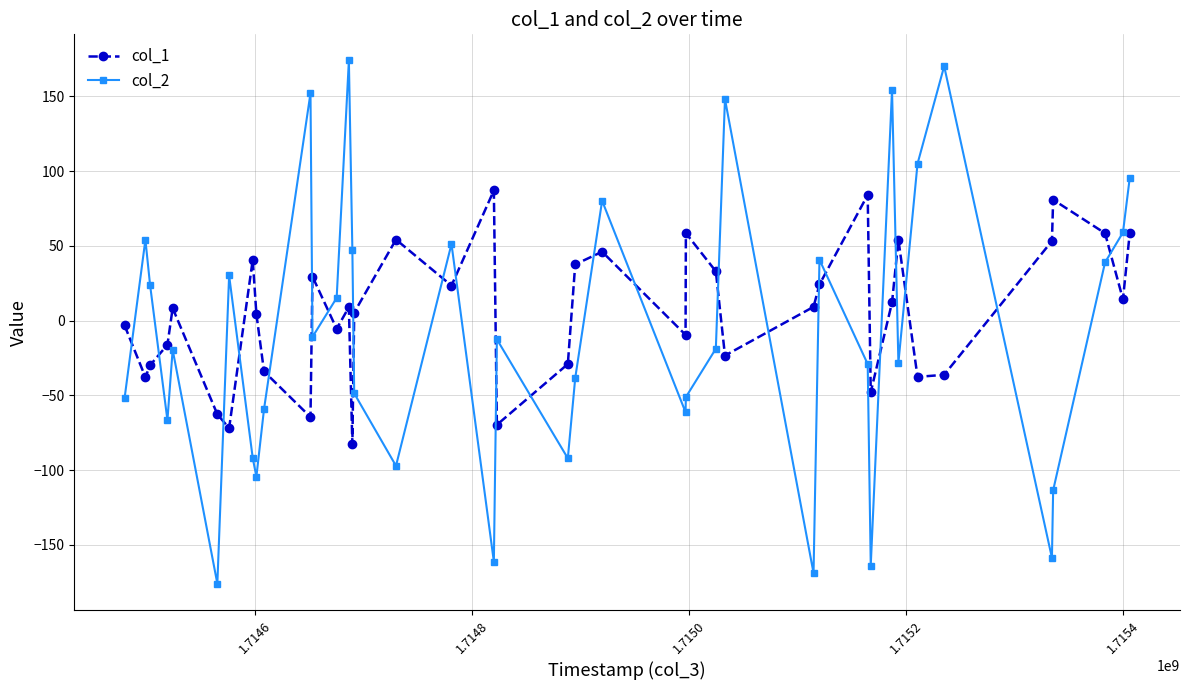

What is the maximum value shown in the chart?

174.0